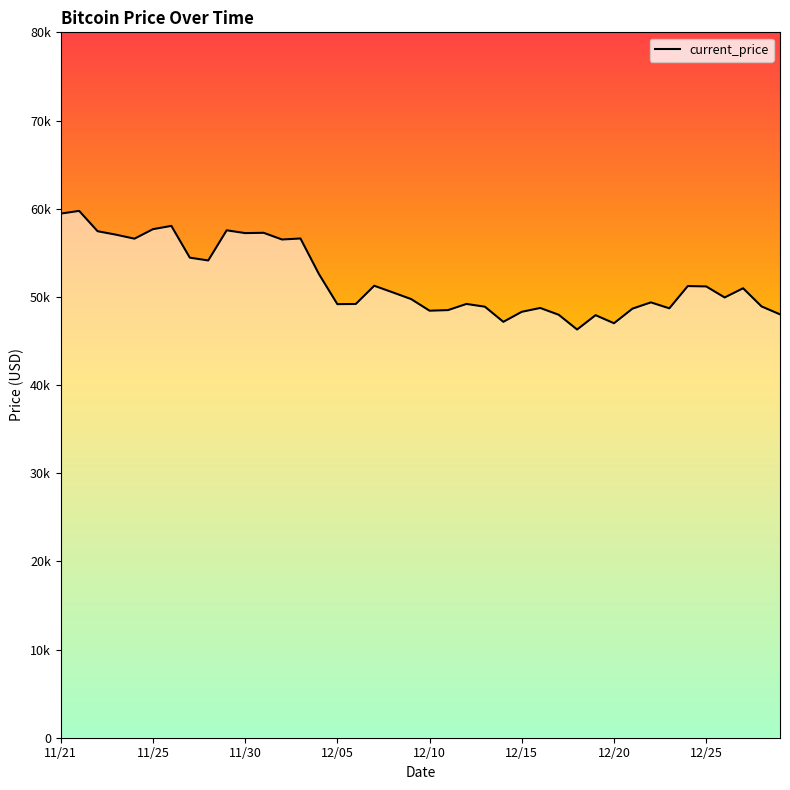

What is the difference between the maximum and second lowest values?

12742